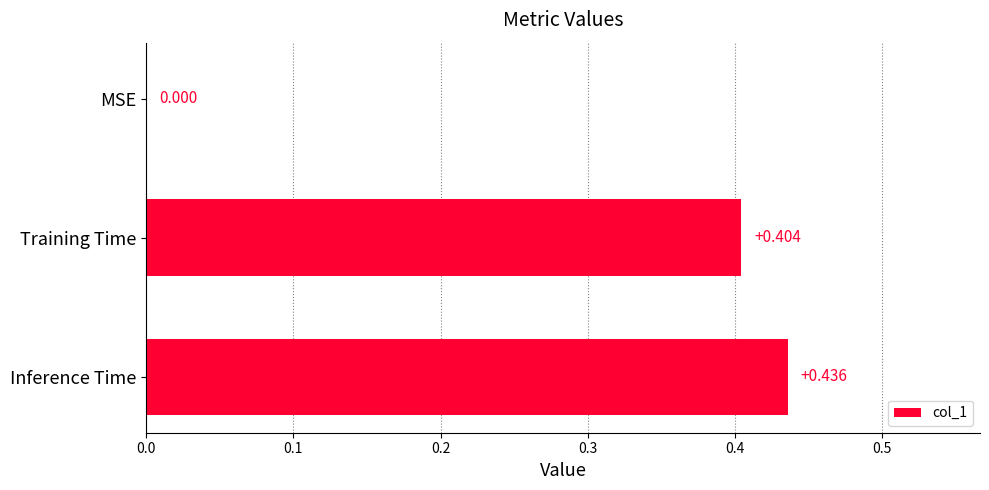

What is the sum of all values?

0.8